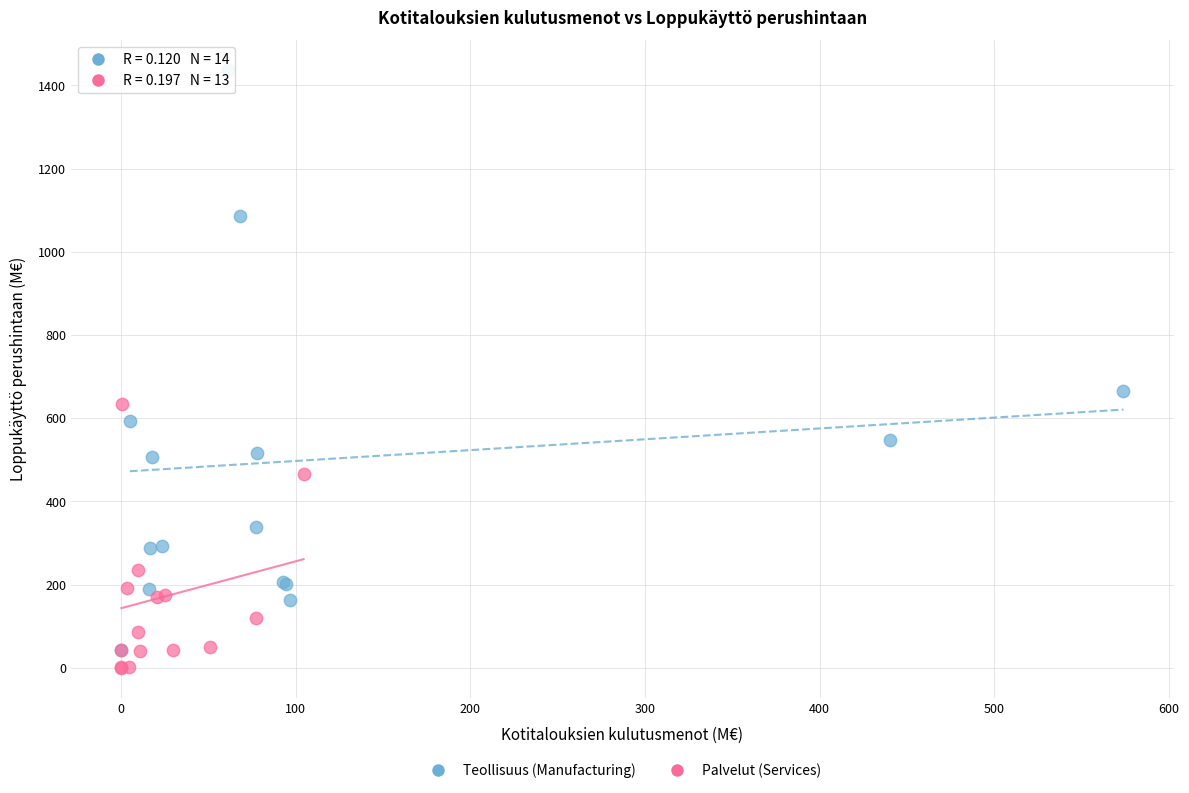

Which series contains the highest Y value?

Teollisuus (Manufacturing)